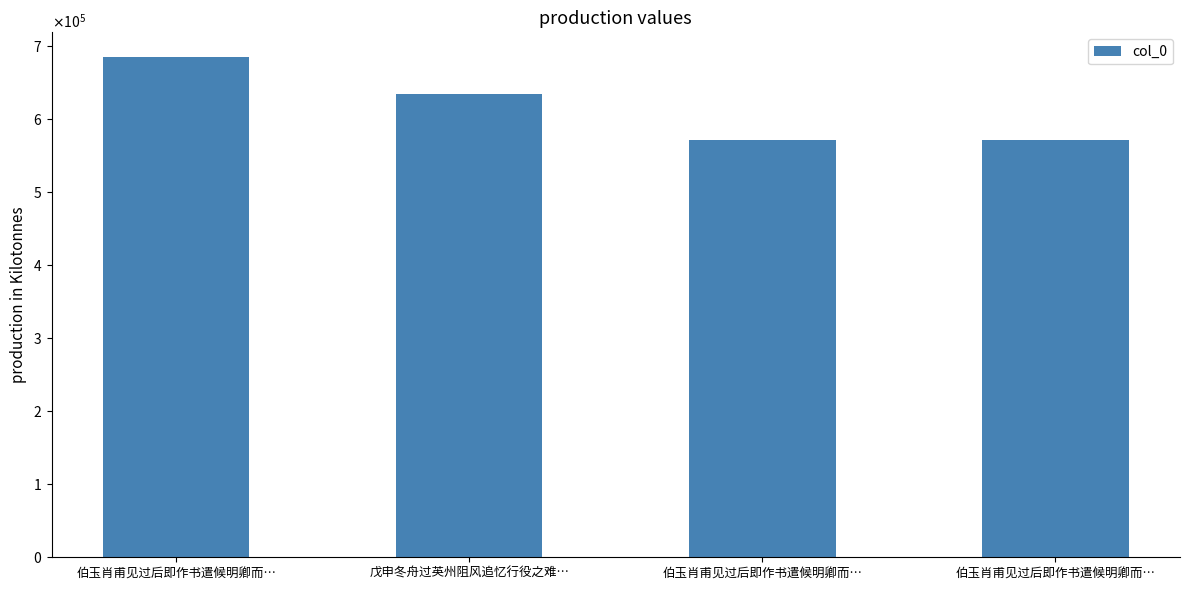

Where does the data first go above 633469?

伯玉肖甫见过后即作书遣候明卿而…